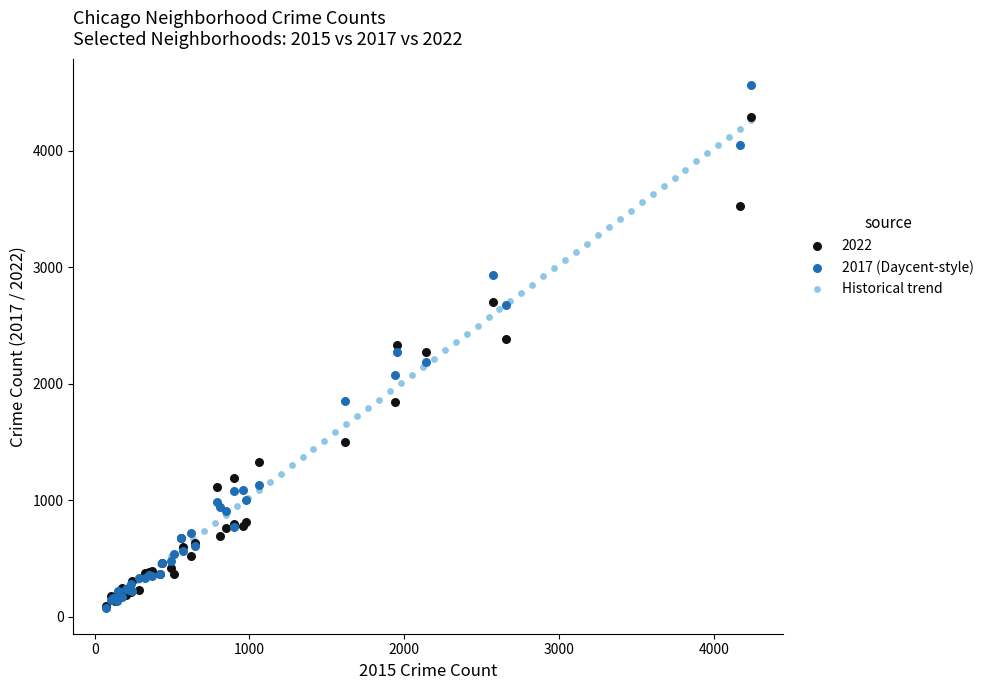

What are all the series names shown in the legend?

2022, 2017 (Daycent-style), Historical trend